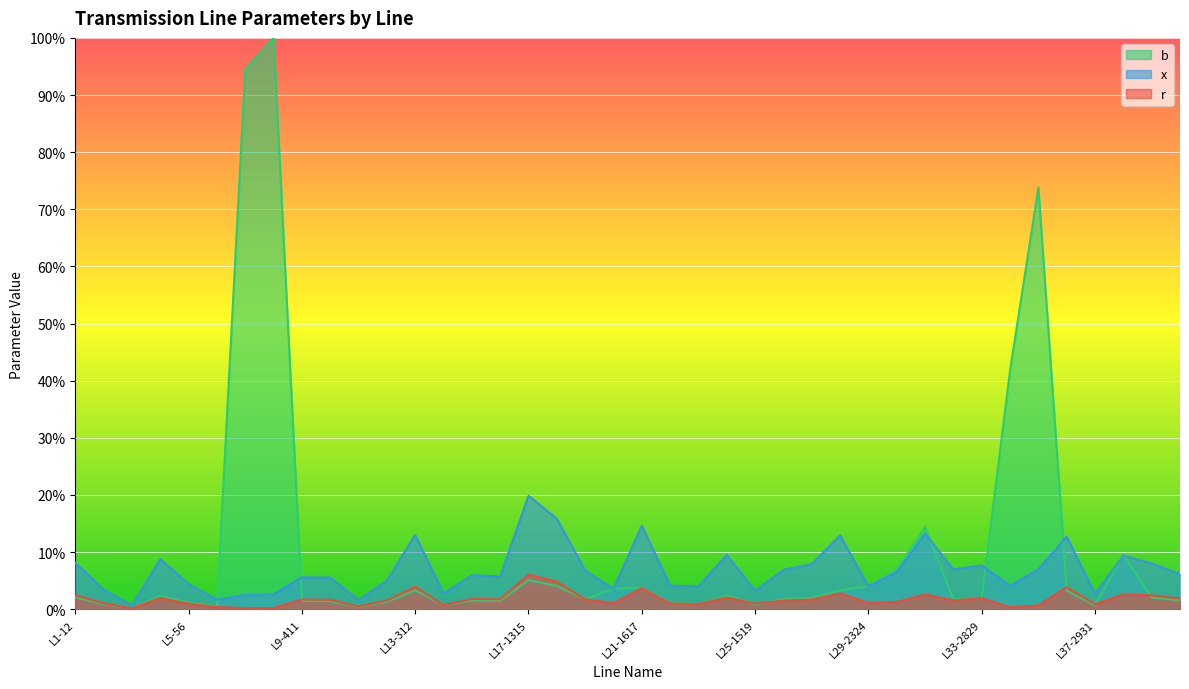

True or false: x has a value of 0.0 at L23-1819.

True